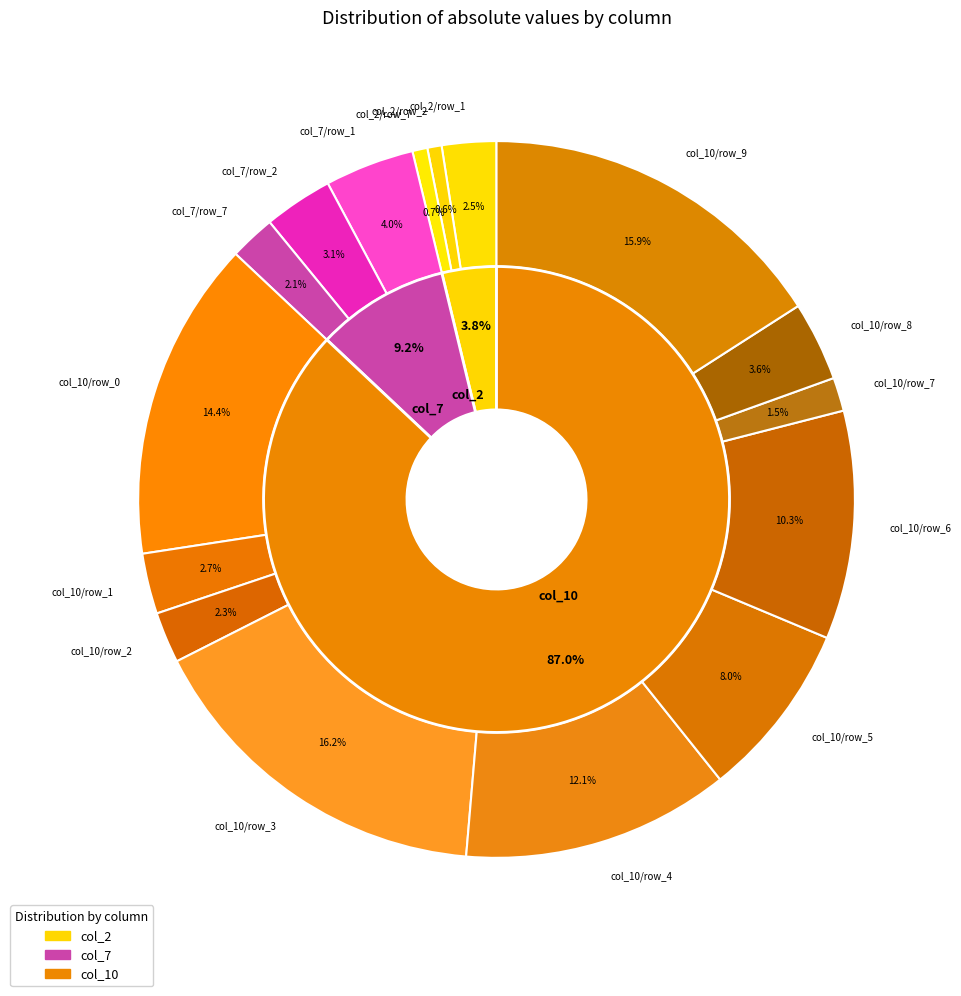

To the nearest percent, what is the average slice percentage?

10%